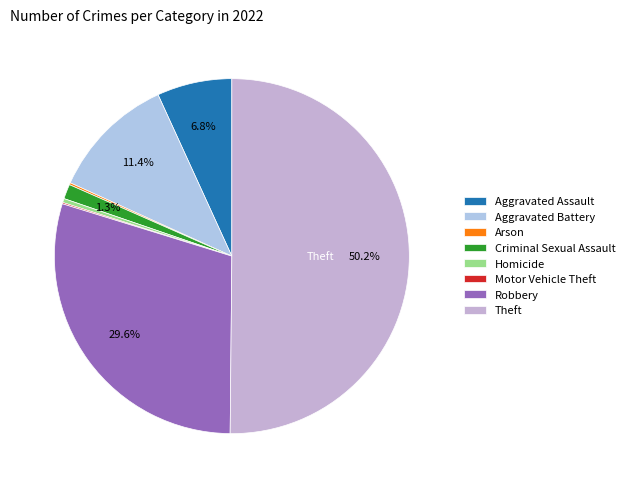

Is there a majority slice in this chart?

Yes